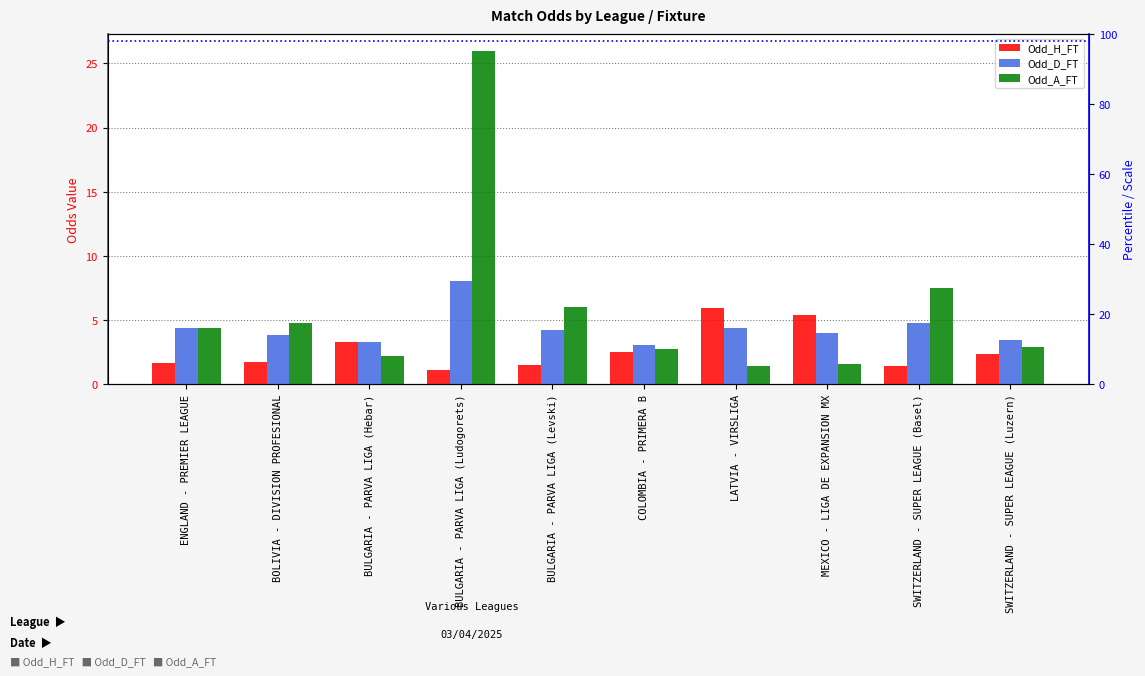

What is the sum of the Odd_D_FT values at LATVIA - VIRSLIGA and COLOMBIA - PRIMERA B?

7.4